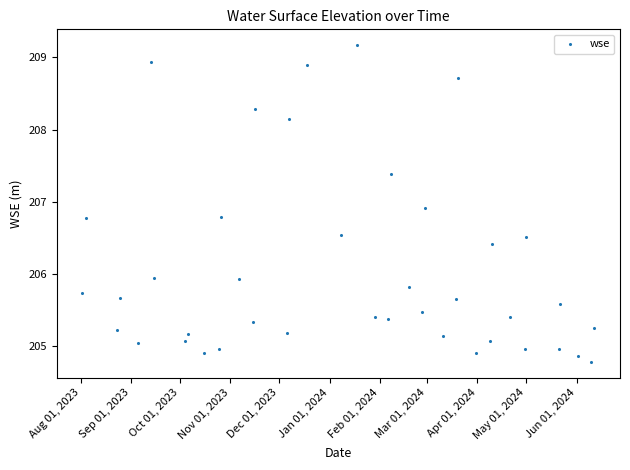

What is the range of X values (max minus min)?

315.0